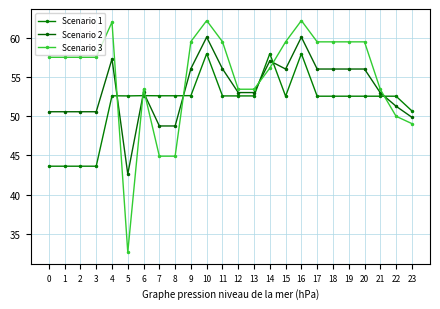

Does the chart display data point markers on the line(s)?

Yes